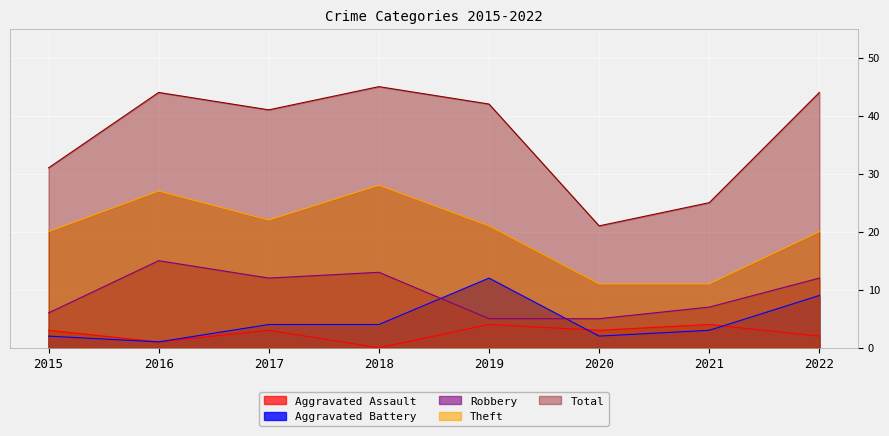

Which category has the lowest value in the Robbery series?

2019